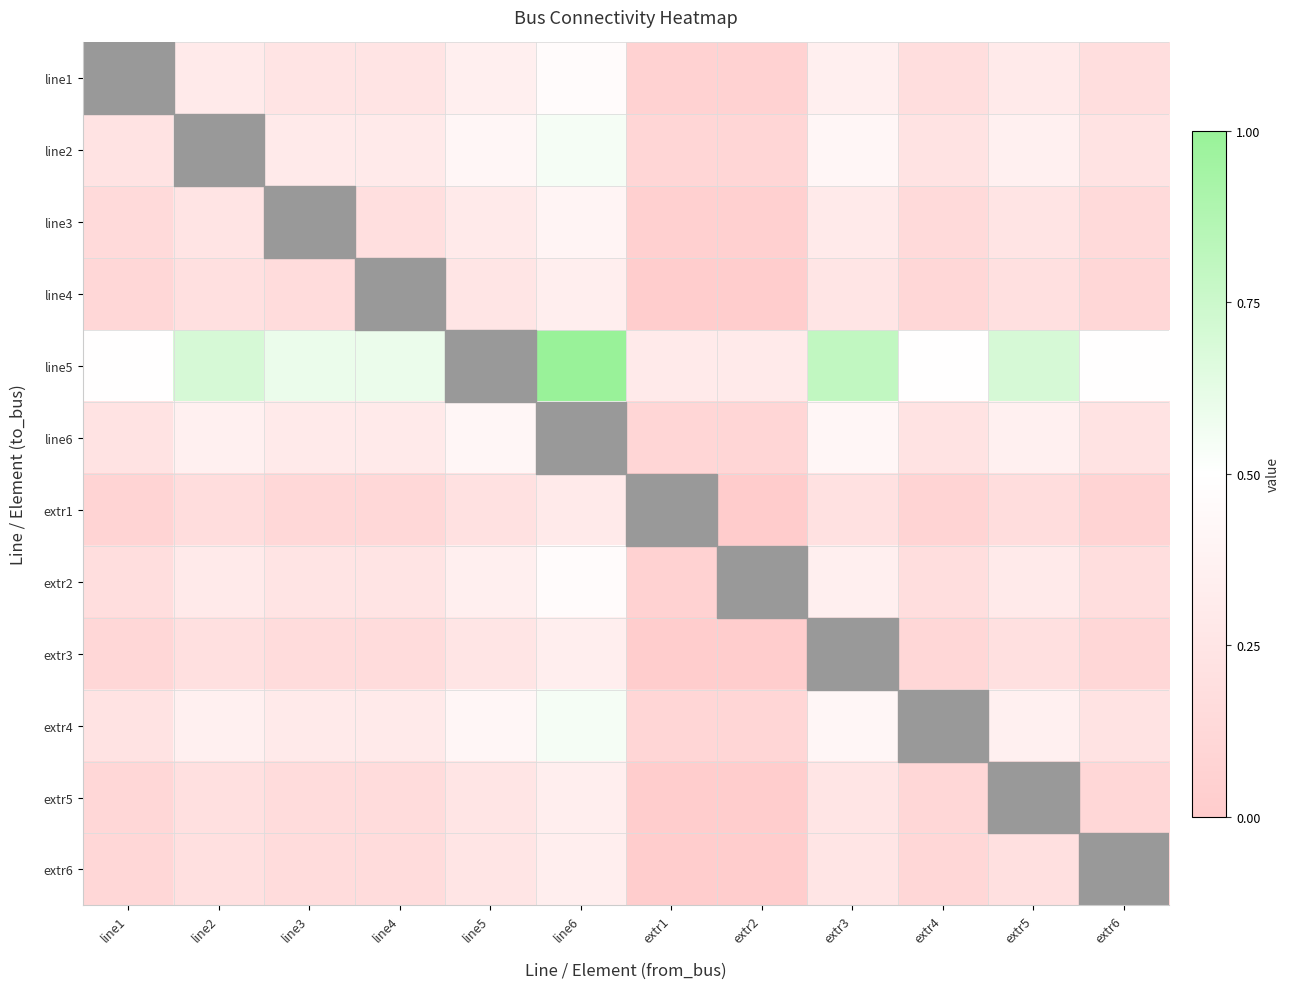

Rank the series by their maximum value, from highest to lowest.

line5, line2, line6, extr4, line1, extr2, line3, line4, extr3, extr5, extr6, extr1